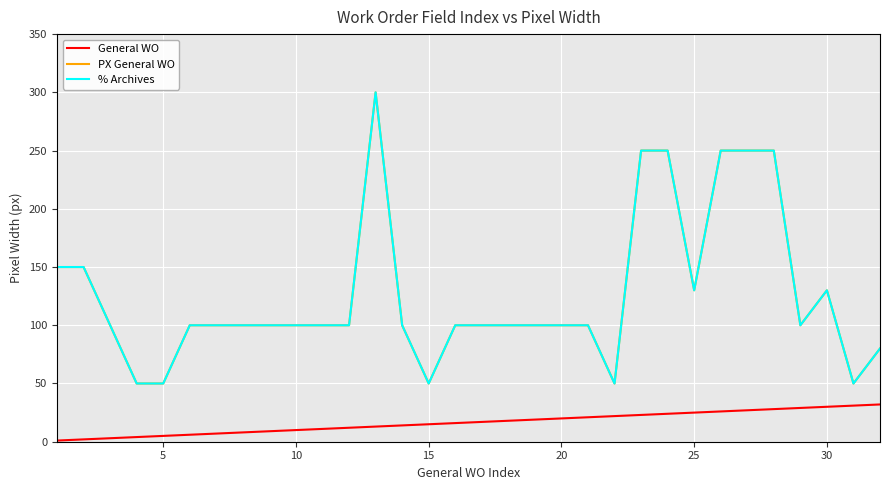

True or false: General WO and % Archives cross at least once.

False